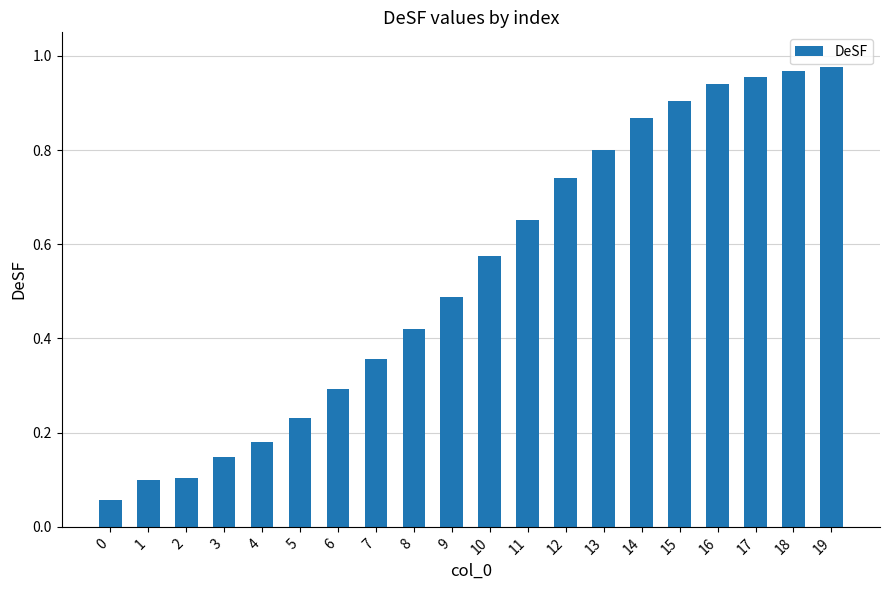

What is the change in value from 3 to 12?

+0.6